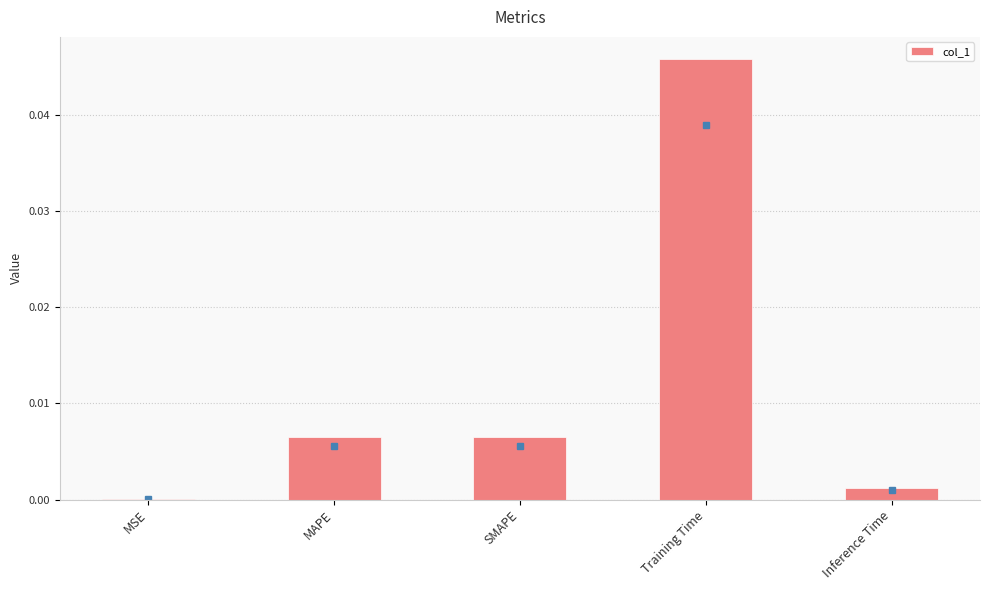

Which label corresponds to the largest value in the chart?

Training Time